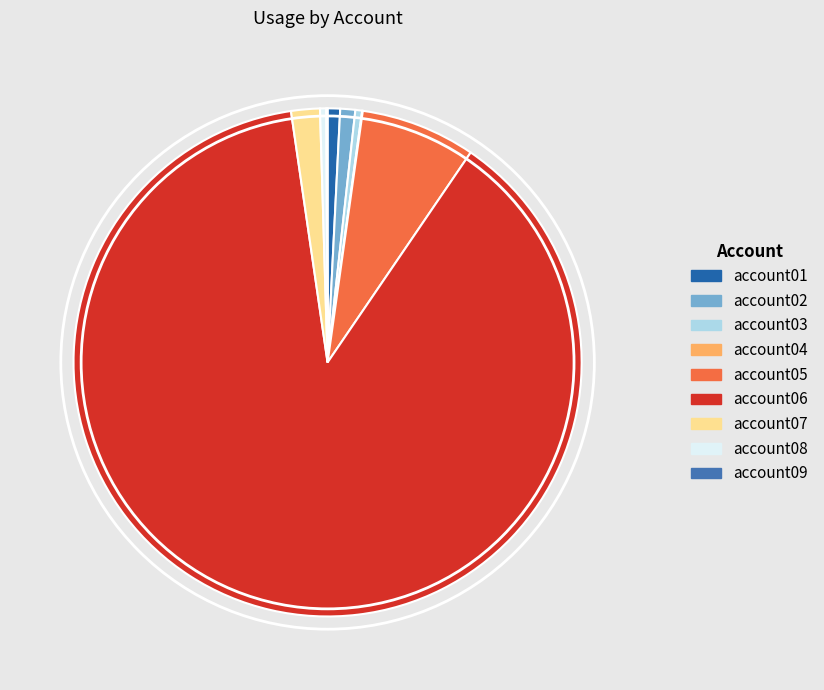

Rank the categories by value from lowest to highest.

account04, account09, account08, account03, account01, account02, account07, account05, account06